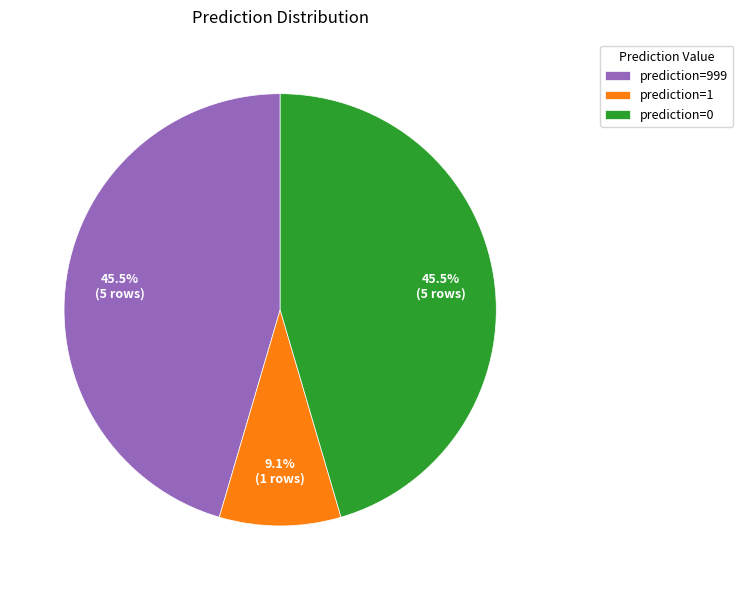

How many slices are in this pie chart?

3